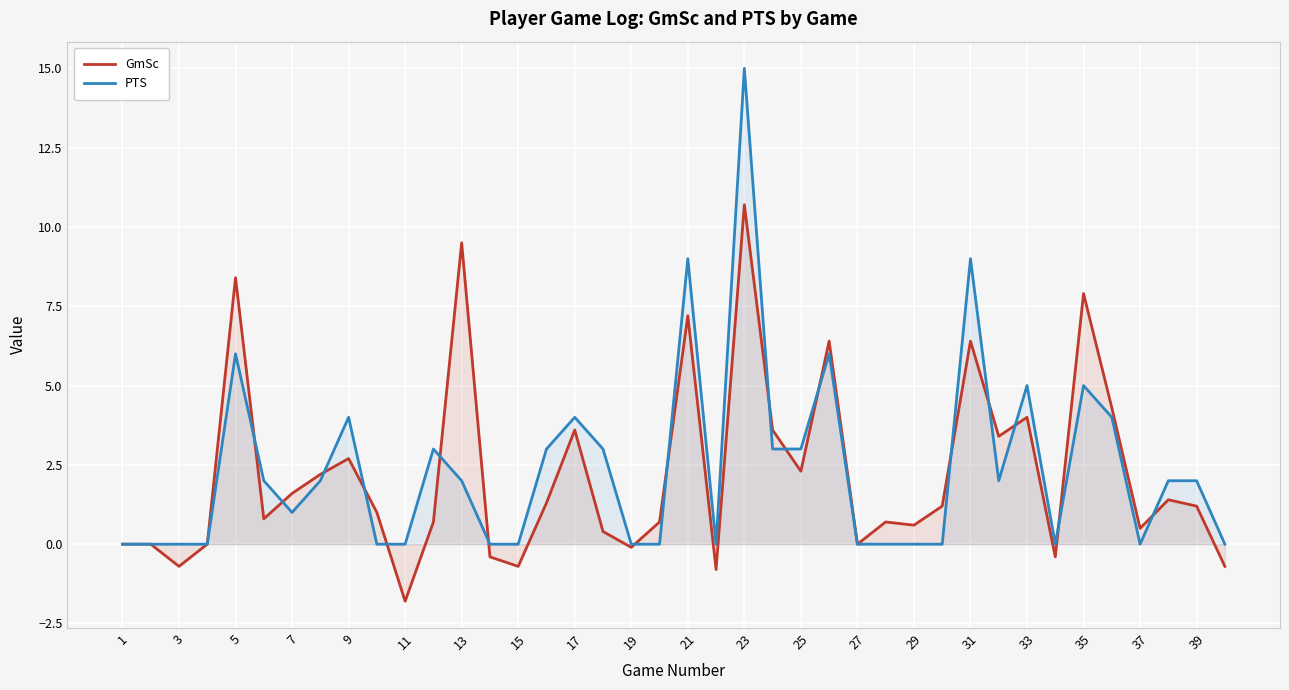

How many lines are shown in the chart?

2